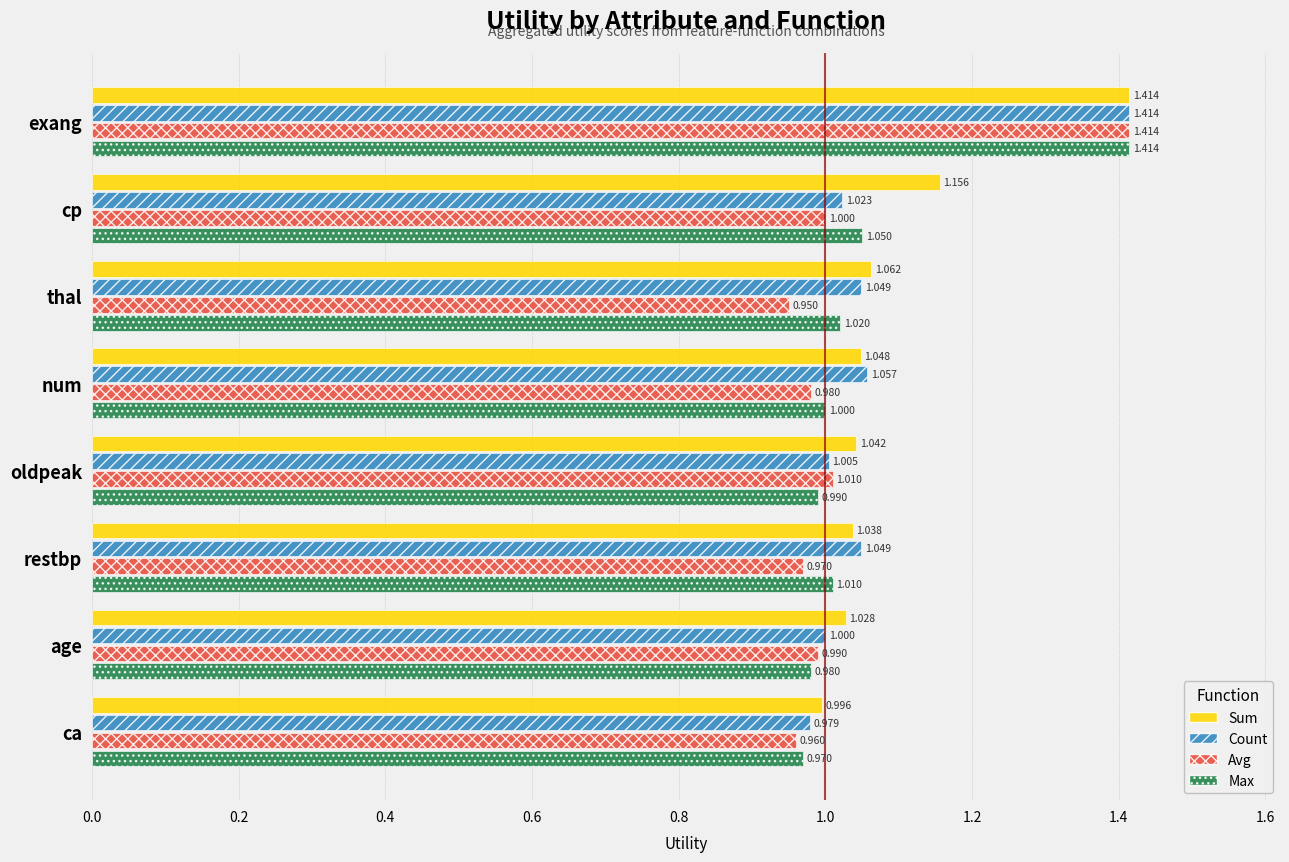

At which category does the chart reach its peak across all series?

exang